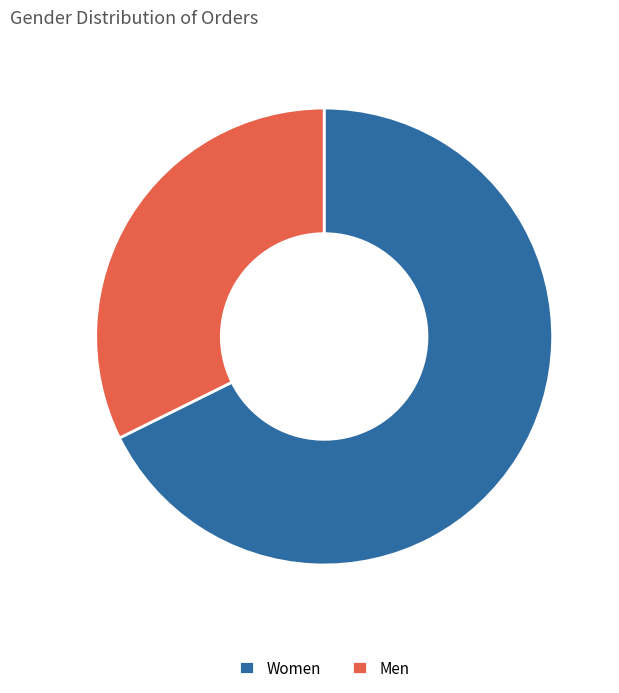

The Women slice represents 68% of the pie. True or false?

True